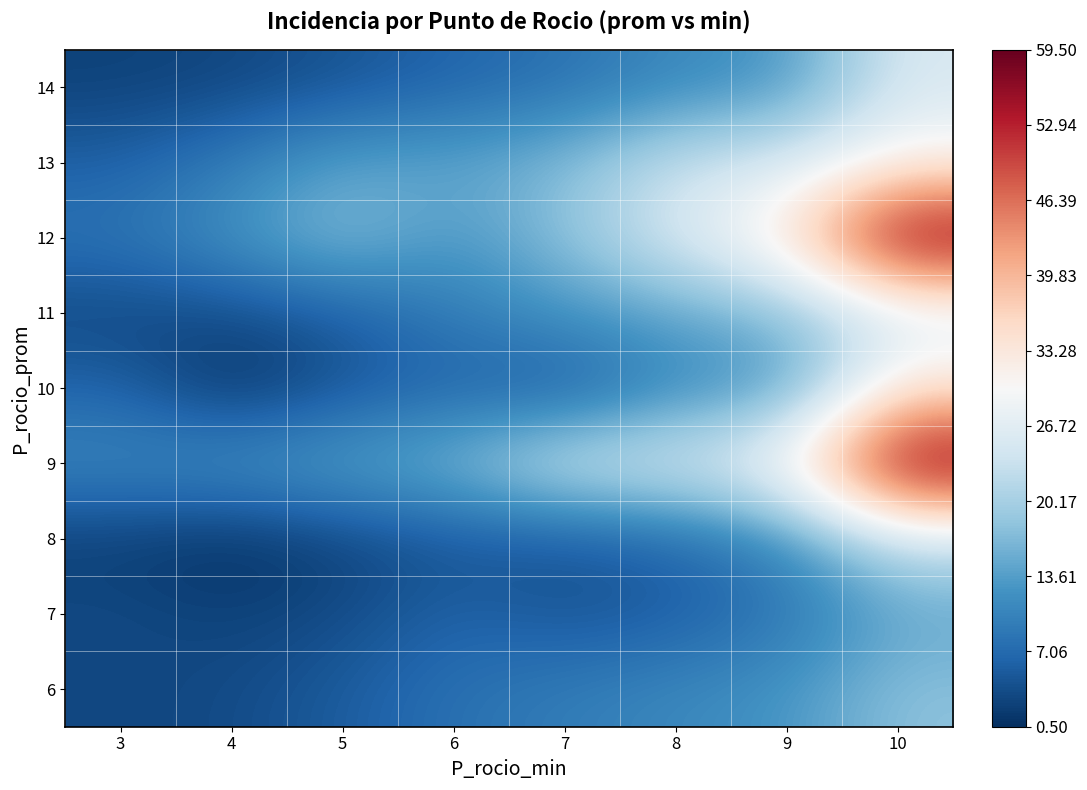

Rank the series at 5 from lowest to highest value.

8, 7, 10, 14, 6, 11, 9, 13, 12